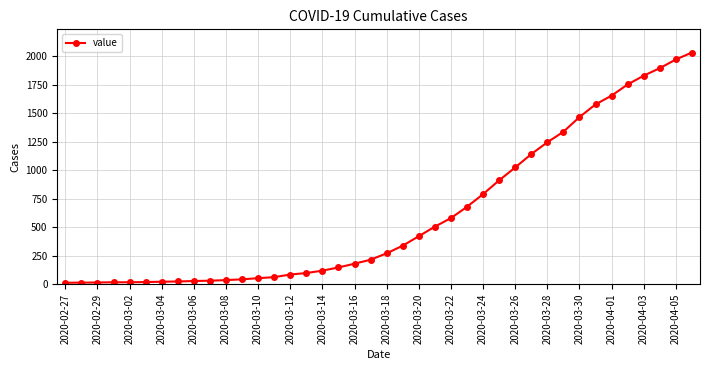

What is the greatest value displayed?

2032